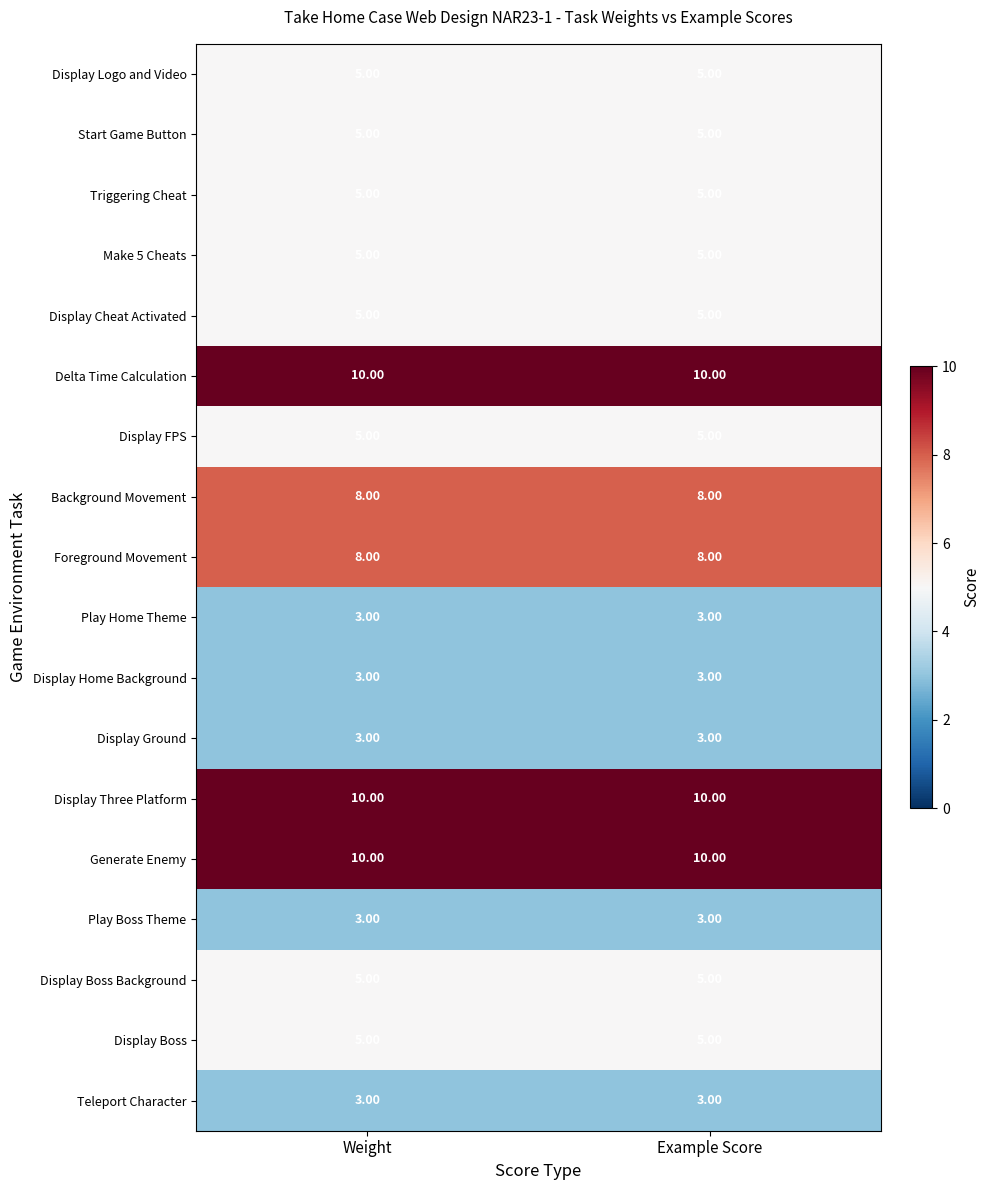

What is the sum of the Delta Time Calculation values at Weight and Example Score?

20